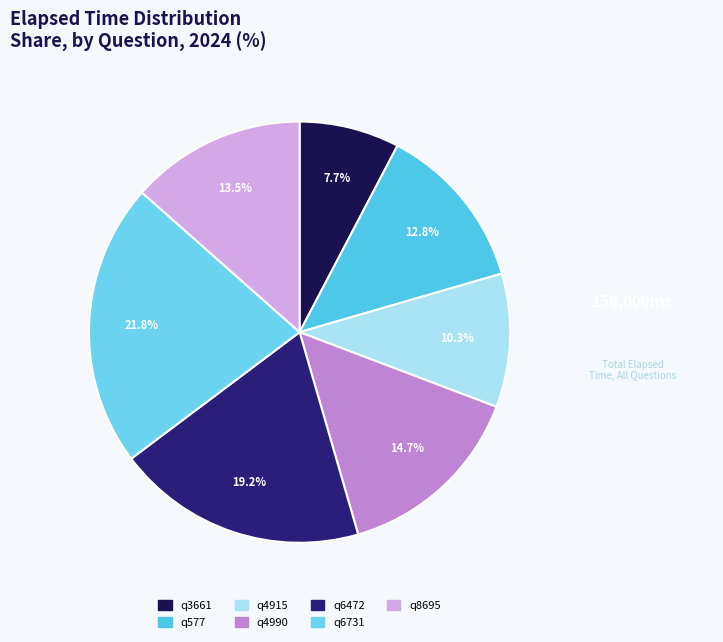

To the nearest percent, what is the average slice percentage?

14%